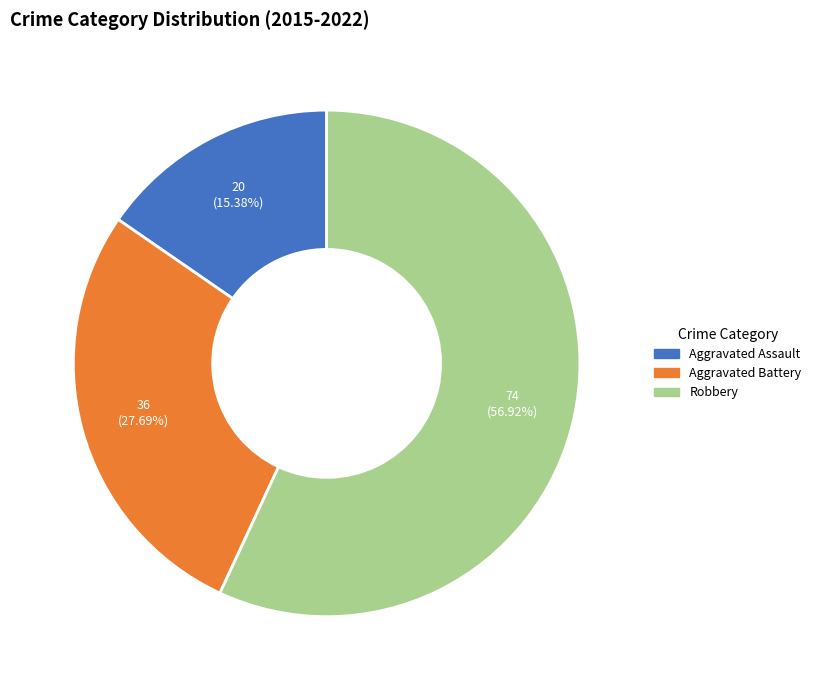

How many slices are in this pie chart?

3